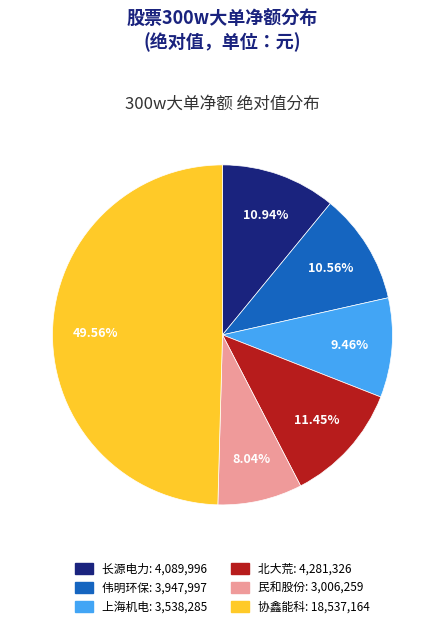

What portion of the pie excludes 北大荒?

88.6%